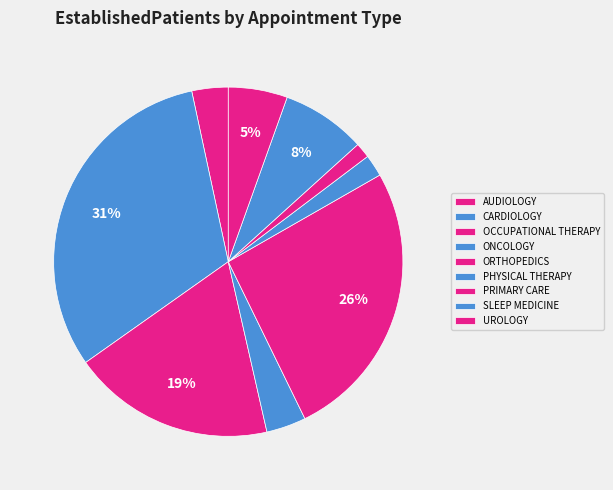

Which has a higher value, OCCUPATIONAL THERAPY or ONCOLOGY?

OCCUPATIONAL THERAPY